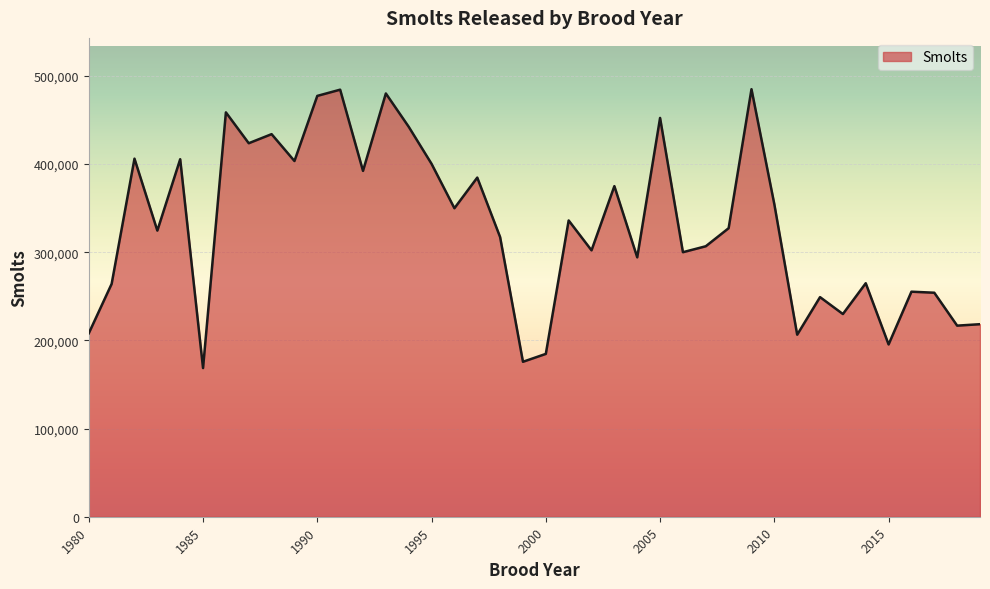

What is the difference between the maximum and minimum values?

316204